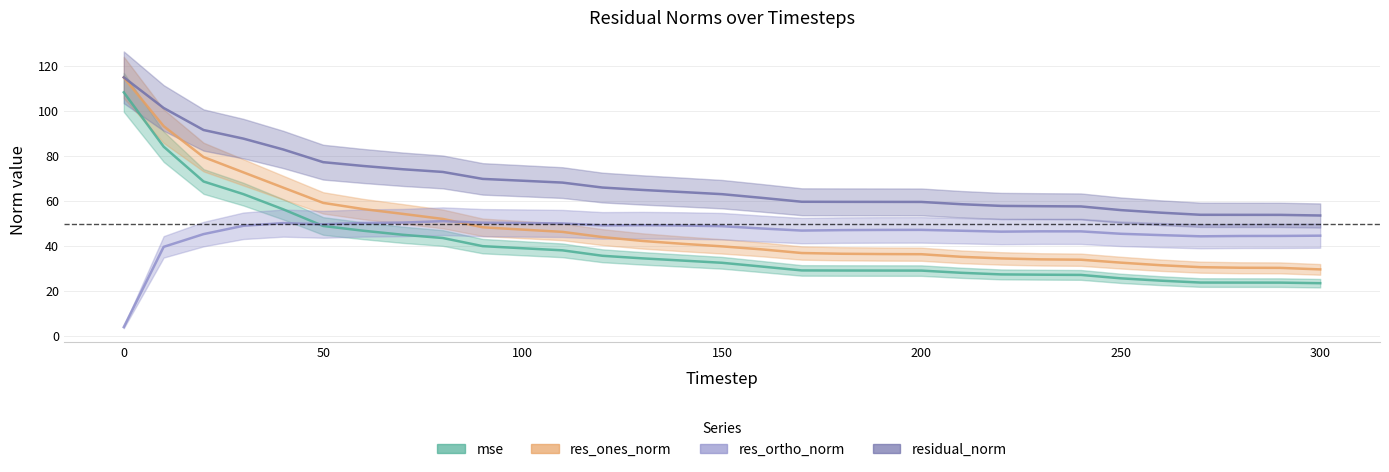

How many intersections are there between res_ortho_norm and res_ones_norm?

1